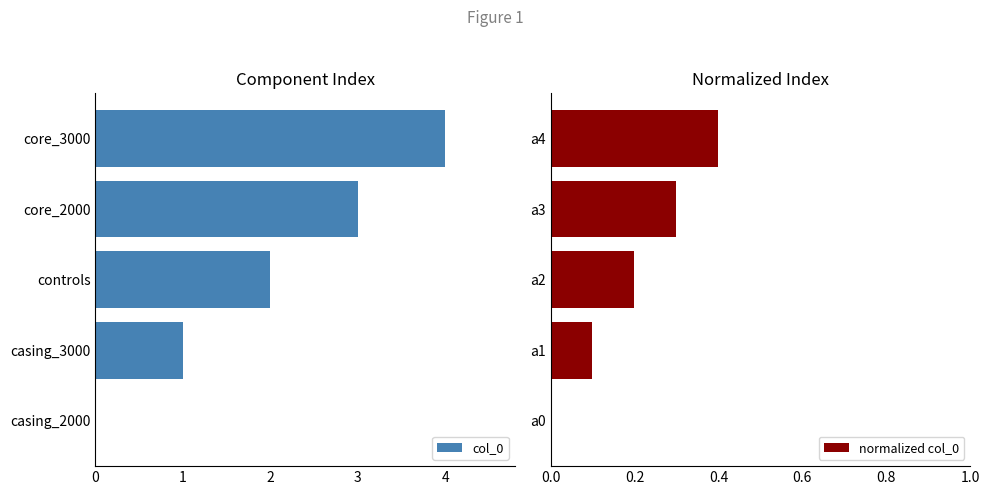

The value of col_0 at core_2000 is 3. True or false?

True